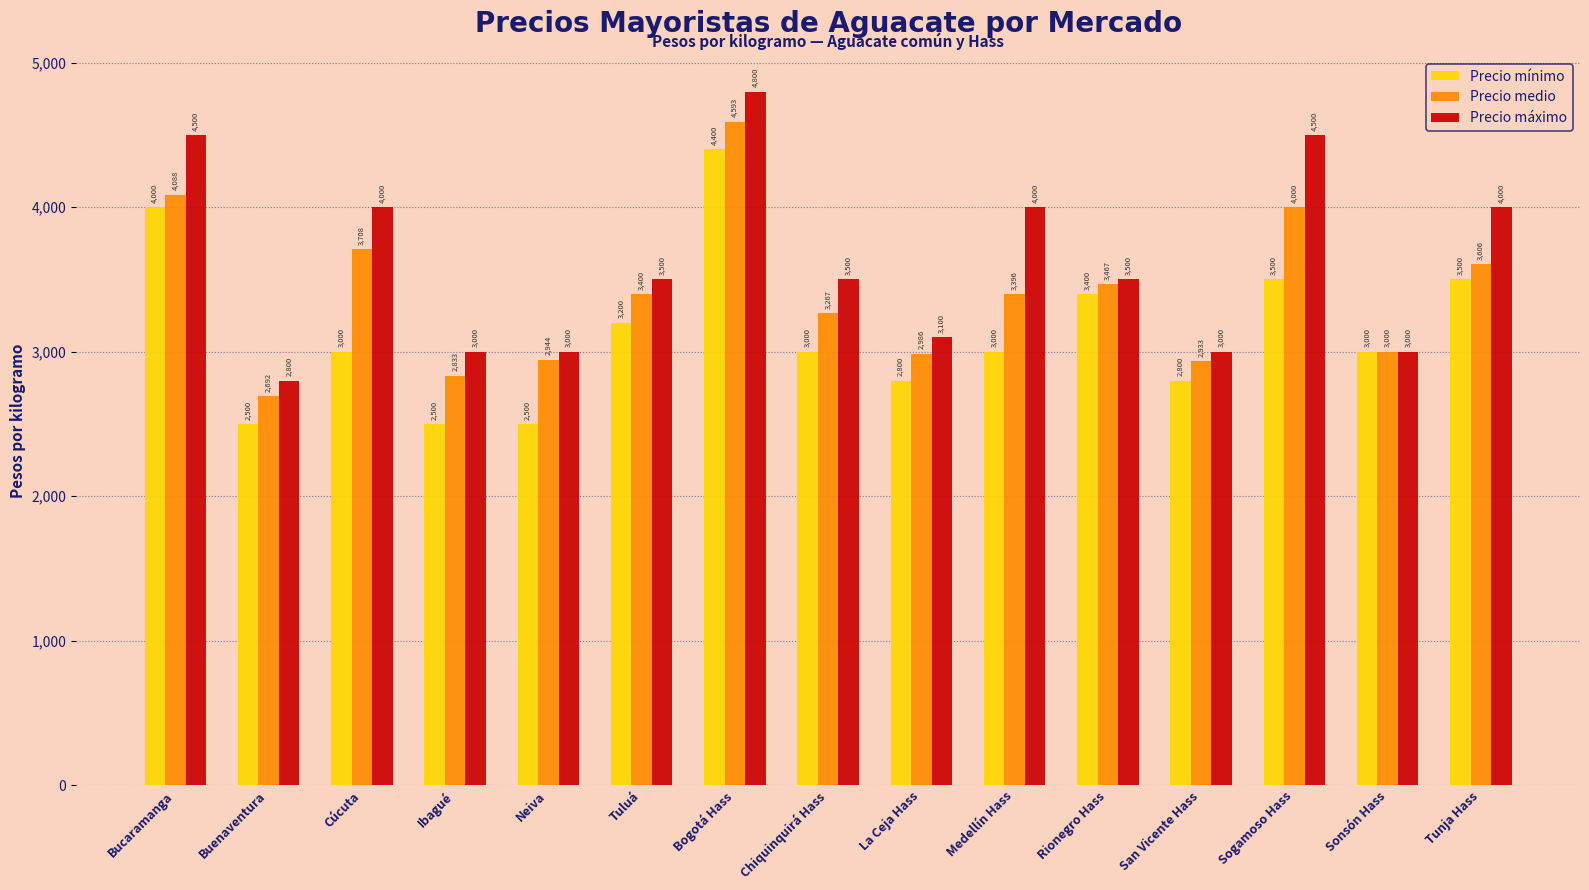

How many values in the Precio máximo series are below 3500?

6